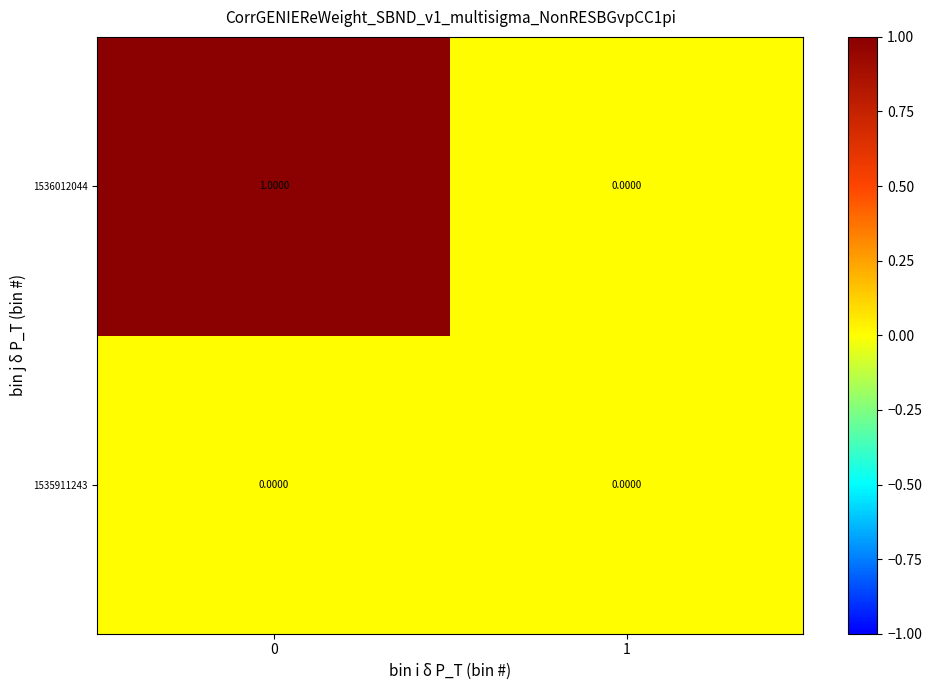

Rank the series by their maximum value, from lowest to highest.

1535911243, 1536012044